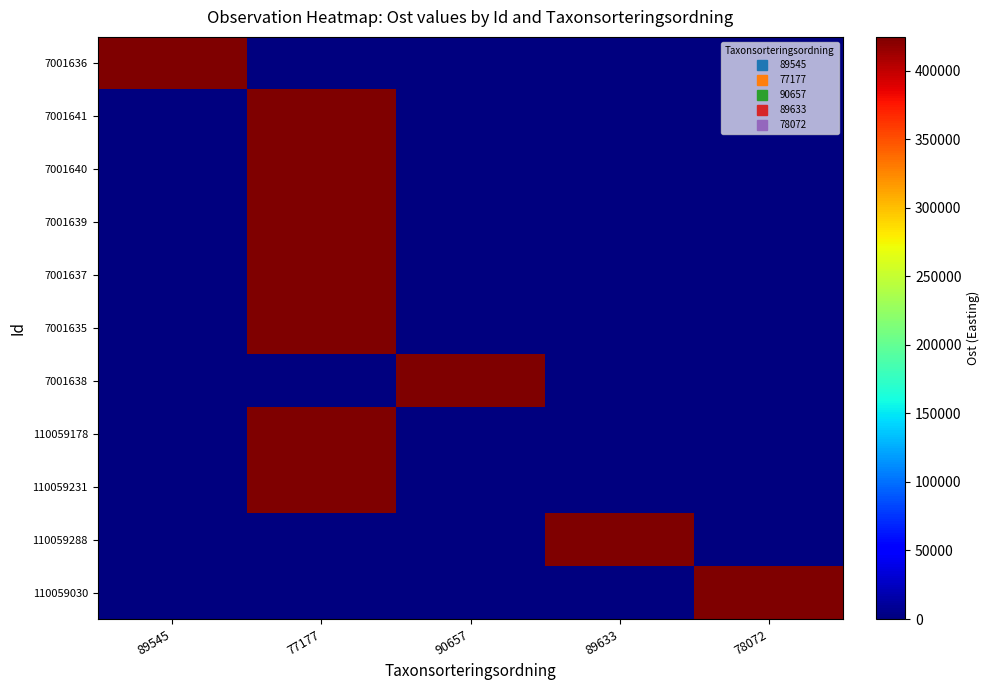

Reading left to right, list all the values displayed in this chart.

7001636: 89545=424189.5	77177=0.0	90657=0.0	89633=0.0	78072=0.0
7001641: 89545=0.0	77177=423941.1	90657=0.0	89633=0.0	78072=0.0
7001640: 89545=0.0	77177=423926.0	90657=0.0	89633=0.0	78072=0.0
7001639: 89545=0.0	77177=424090.7	90657=0.0	89633=0.0	78072=0.0
7001637: 89545=0.0	77177=424189.5	90657=0.0	89633=0.0	78072=0.0
7001635: 89545=0.0	77177=424372.7	90657=0.0	89633=0.0	78072=0.0
7001638: 89545=0.0	77177=0.0	90657=424090.7	89633=0.0	78072=0.0
110059178: 89545=0.0	77177=424606.3	90657=0.0	89633=0.0	78072=0.0
110059231: 89545=0.0	77177=424599.7	90657=0.0	89633=0.0	78072=0.0
110059288: 89545=0.0	77177=0.0	90657=0.0	89633=424584.6	78072=0.0
110059030: 89545=0.0	77177=0.0	90657=0.0	89633=0.0	78072=424680.3